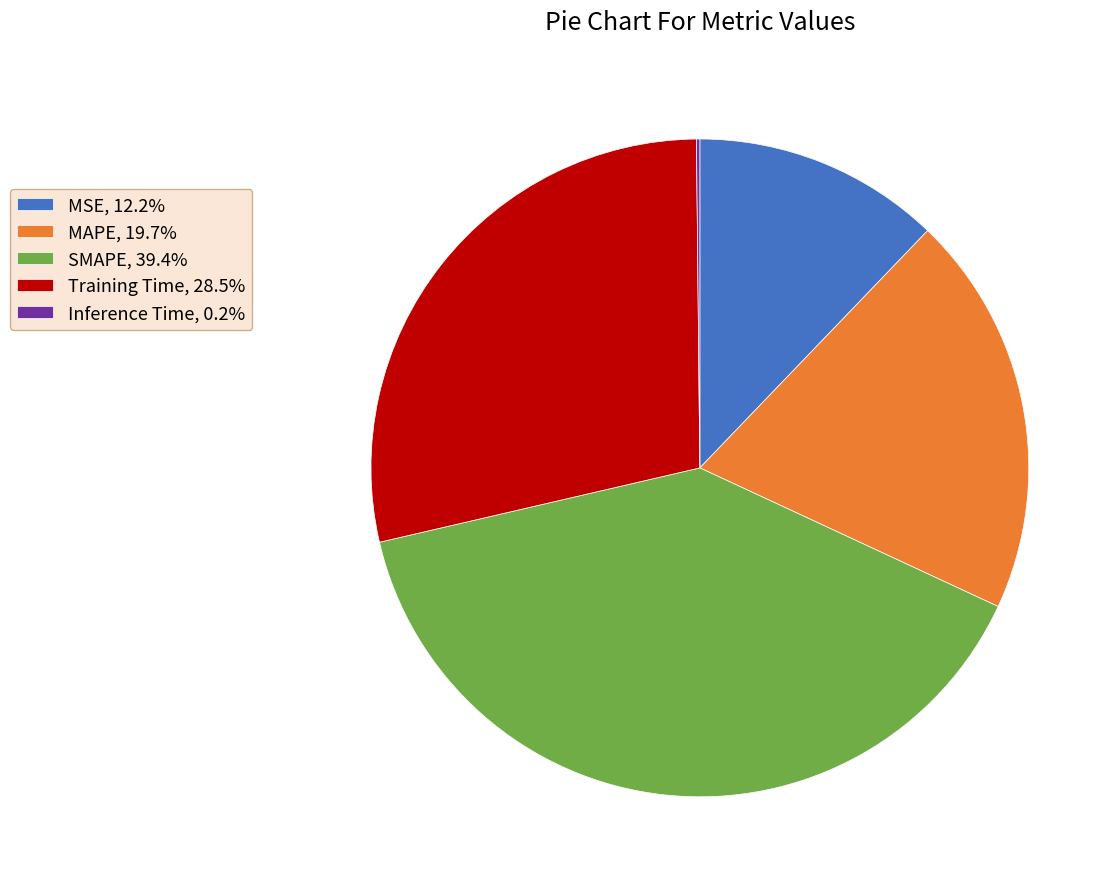

The MAPE slice represents 20% of the pie. True or false?

True